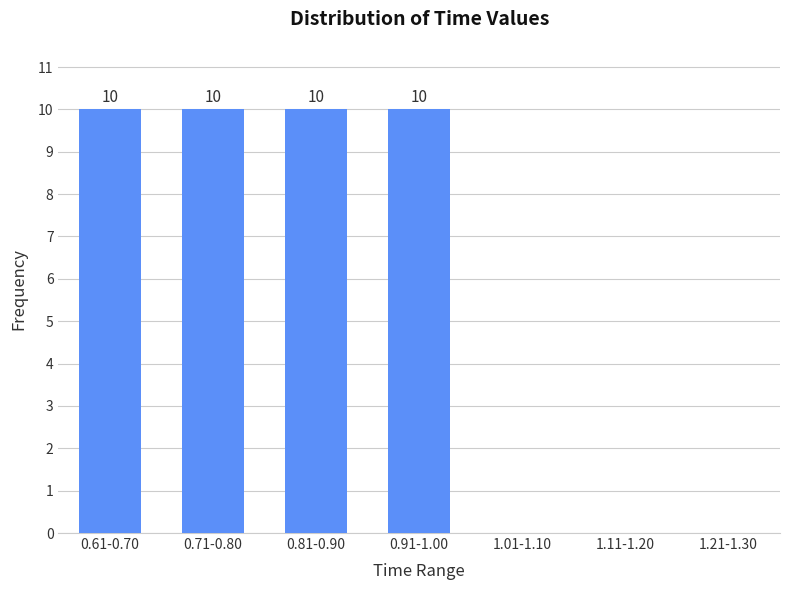

Reading right to left, list all the values displayed in this chart.

1.21-1.30=0	1.11-1.20=0	1.01-1.10=0	0.91-1.00=10	0.81-0.90=10	0.71-0.80=10	0.61-0.70=10